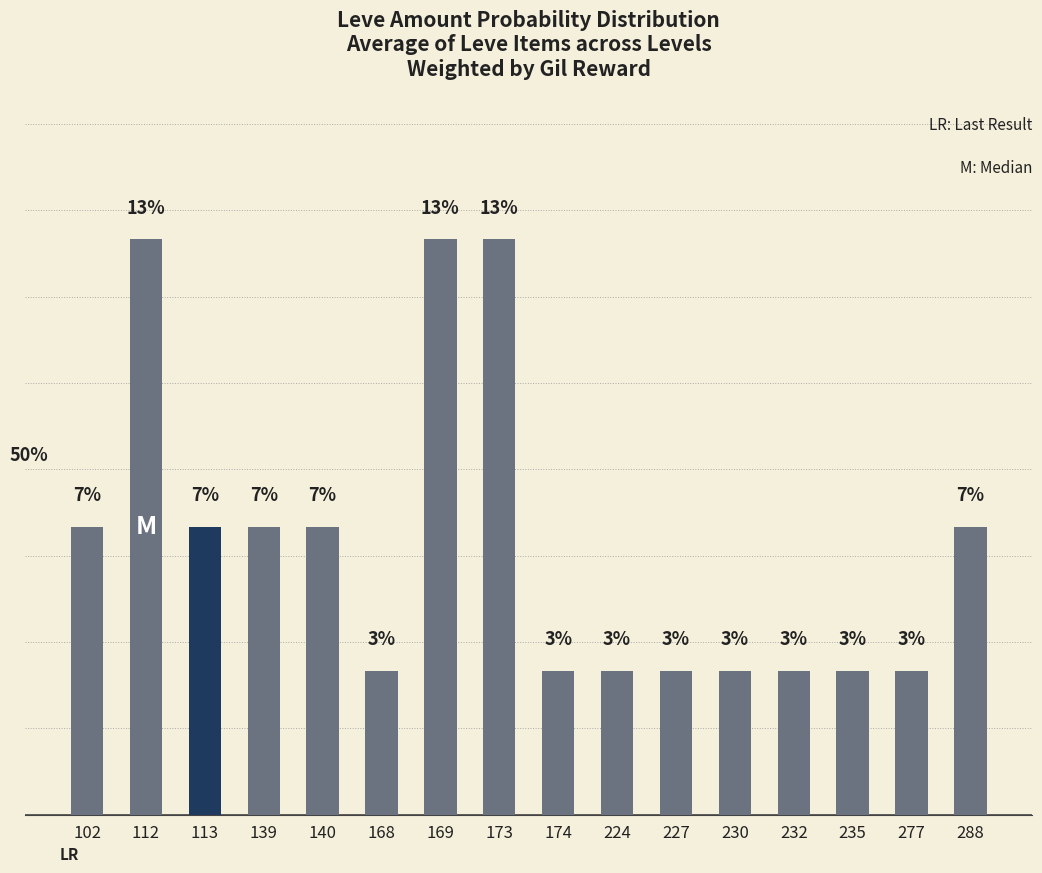

True or false: the data shows 0.0 at 235.

False